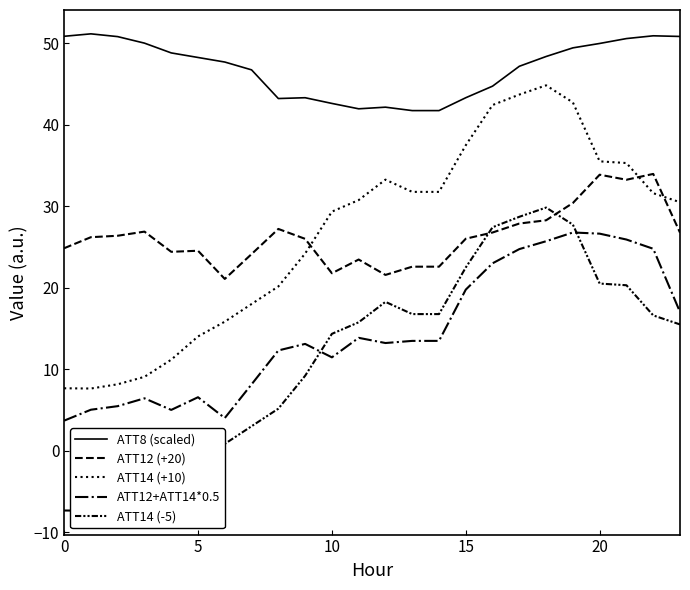

How many lines are shown in the chart?

5